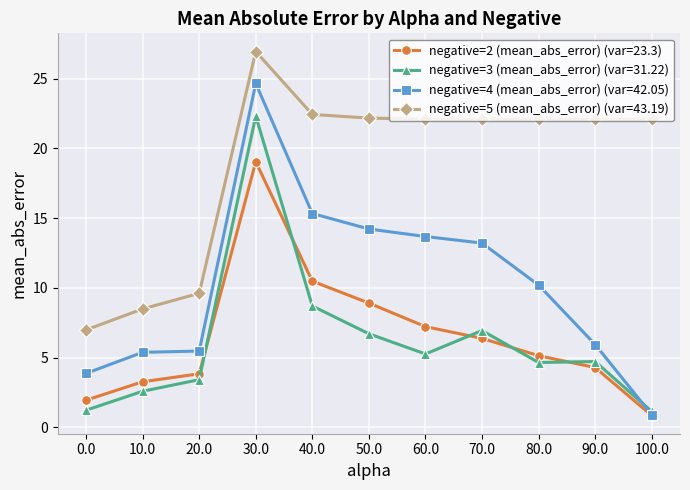

What is the label of the 9th point from the right?

20.0